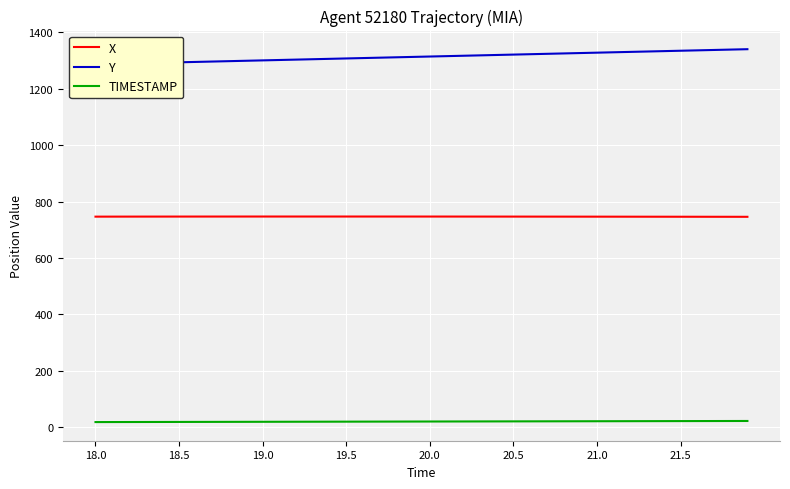

Which series has the largest range (max minus min)?

Y